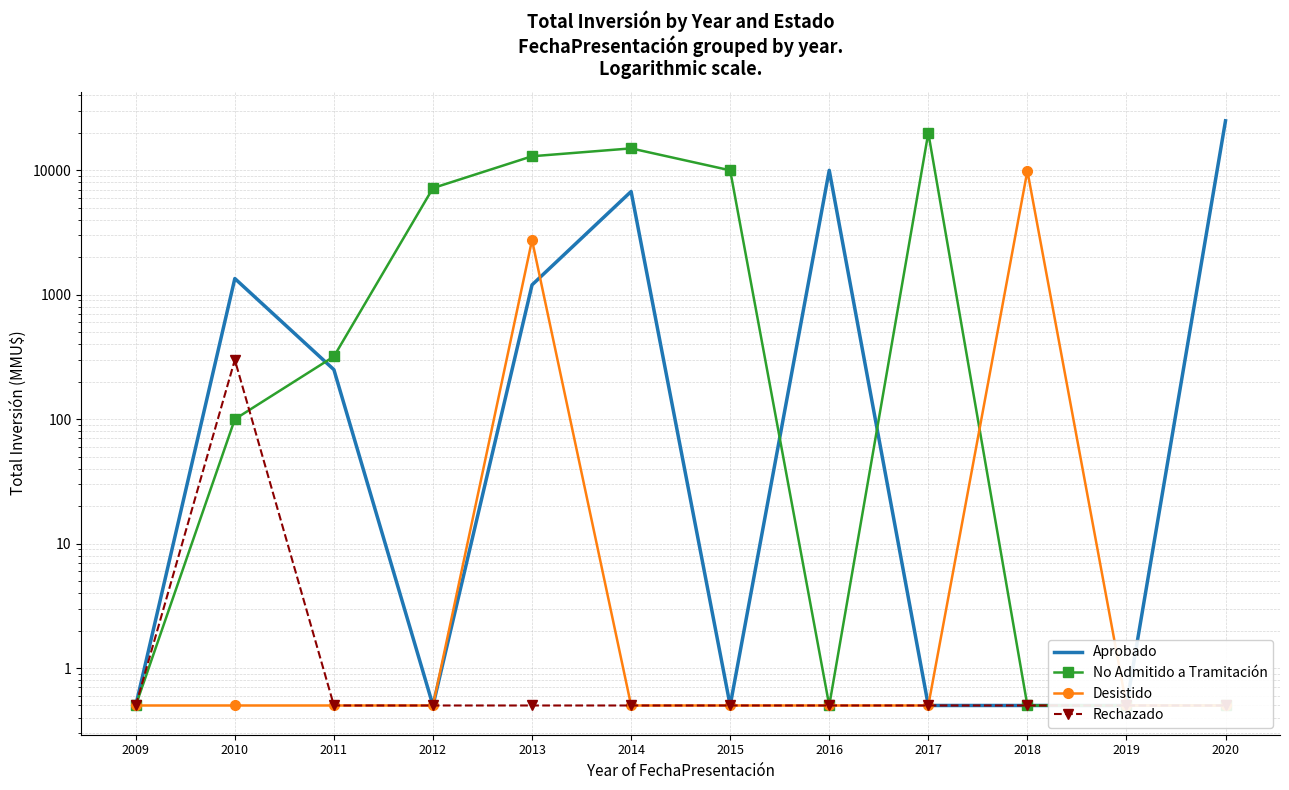

At which category does No Admitido a Tramitación reach its first local valley?

2016